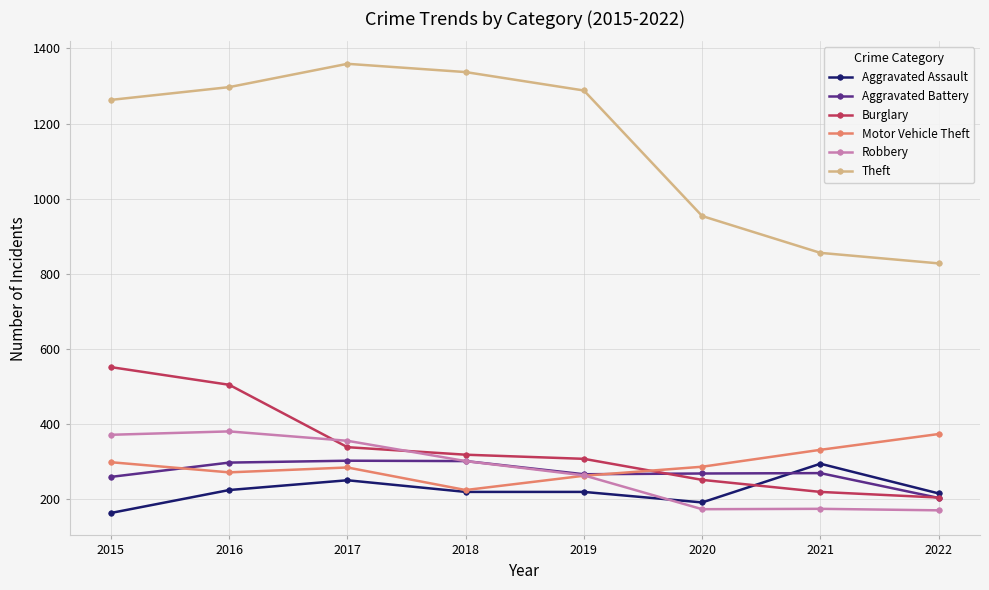

How many data points in Burglary are less than 319?

4